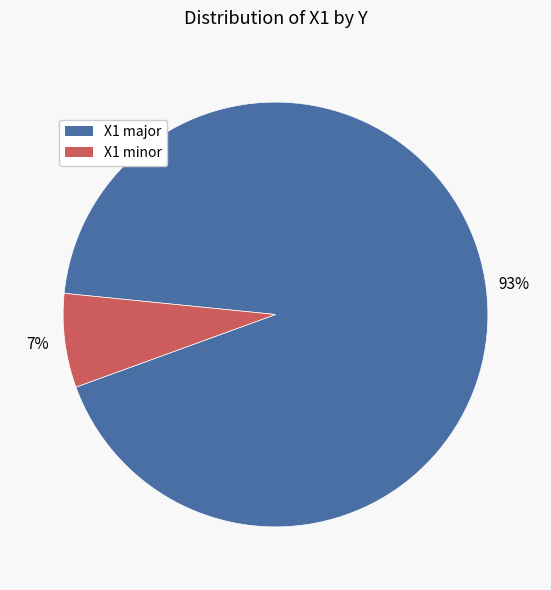

How many segments does this pie chart have?

2